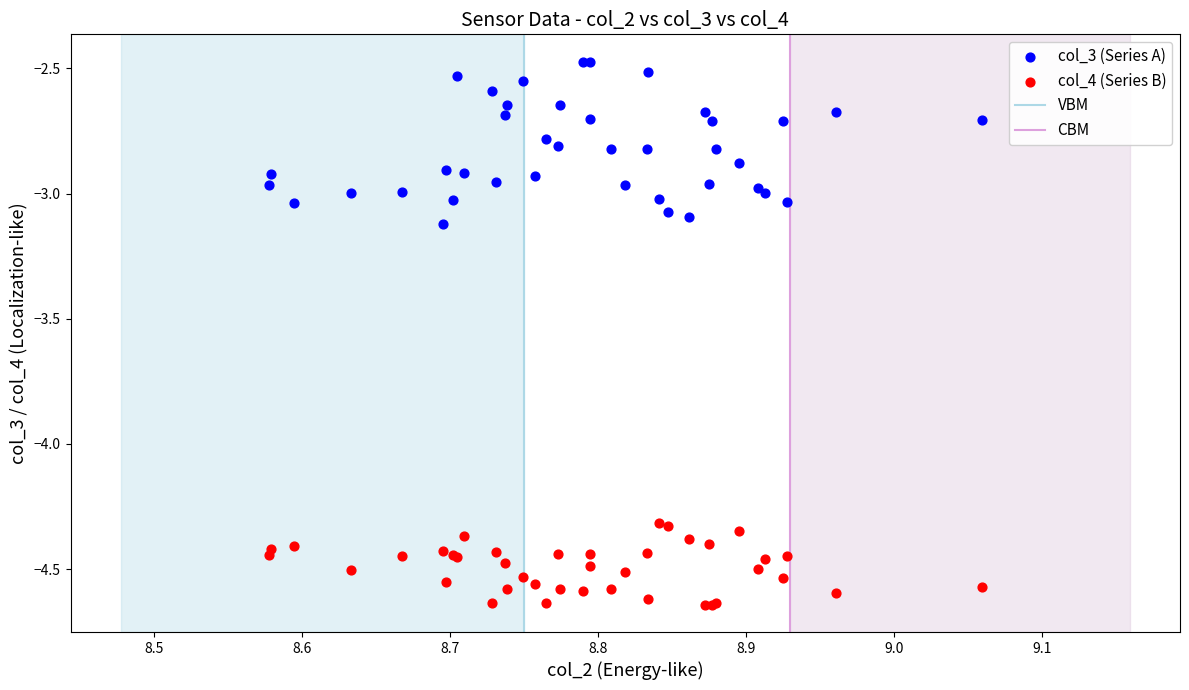

Which series contains the lowest Y value?

col_4 (Series B)